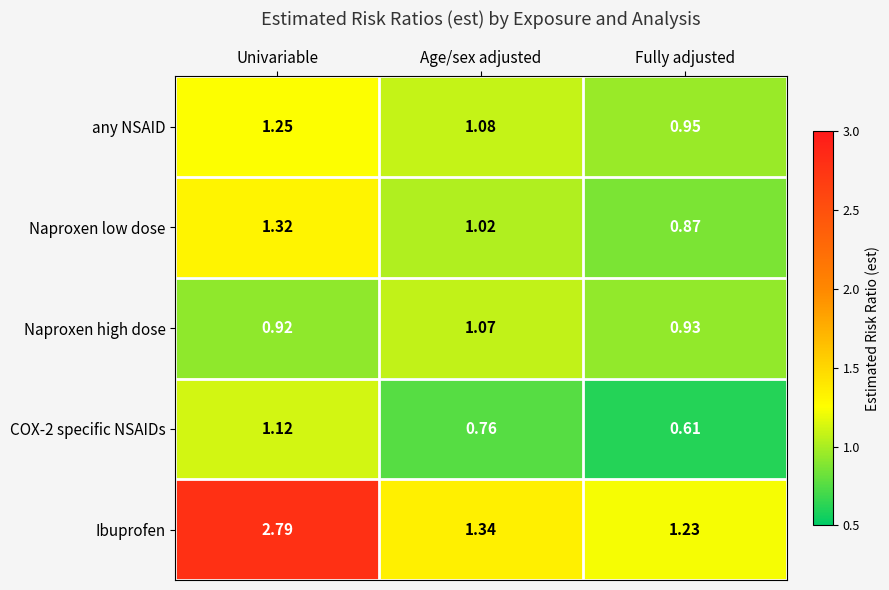

Which series changed the most between Univariable and Fully adjusted?

Ibuprofen